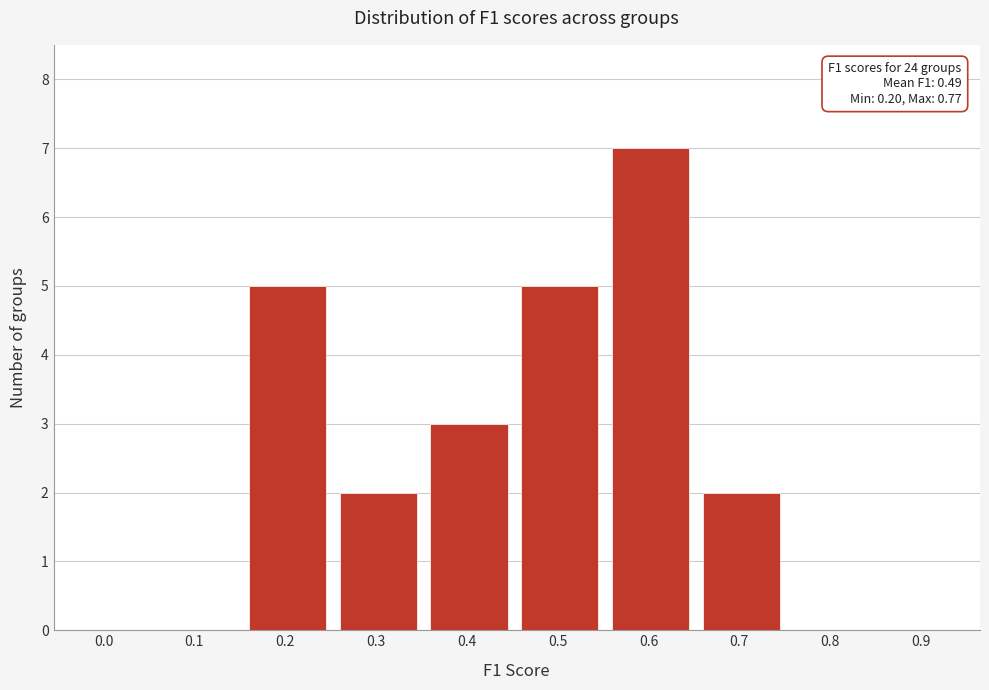

Reading right to left, transcribe all the data shown in this chart.

0.9=0	0.8=0	0.7=2	0.6=7	0.5=5	0.4=3	0.3=2	0.2=5	0.1=0	0.0=0